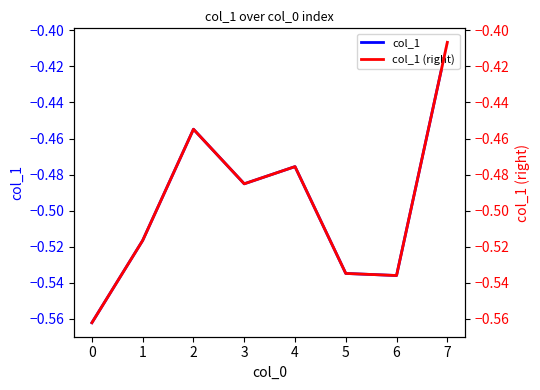

The col_1 series shows -0.1 at 4. True or false?

False